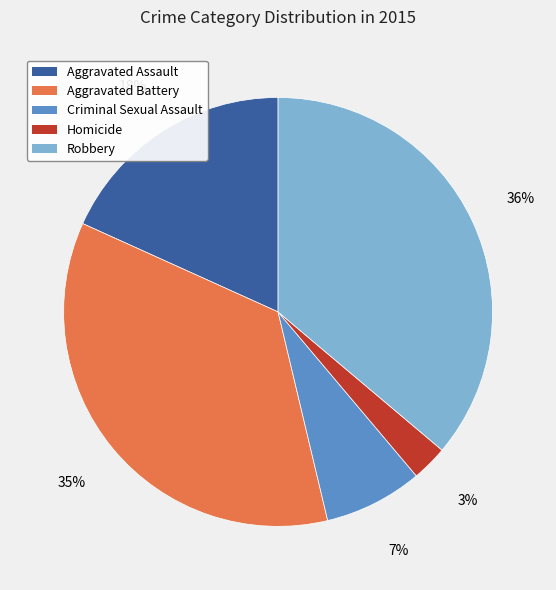

Which category has the biggest portion of the pie?

Robbery